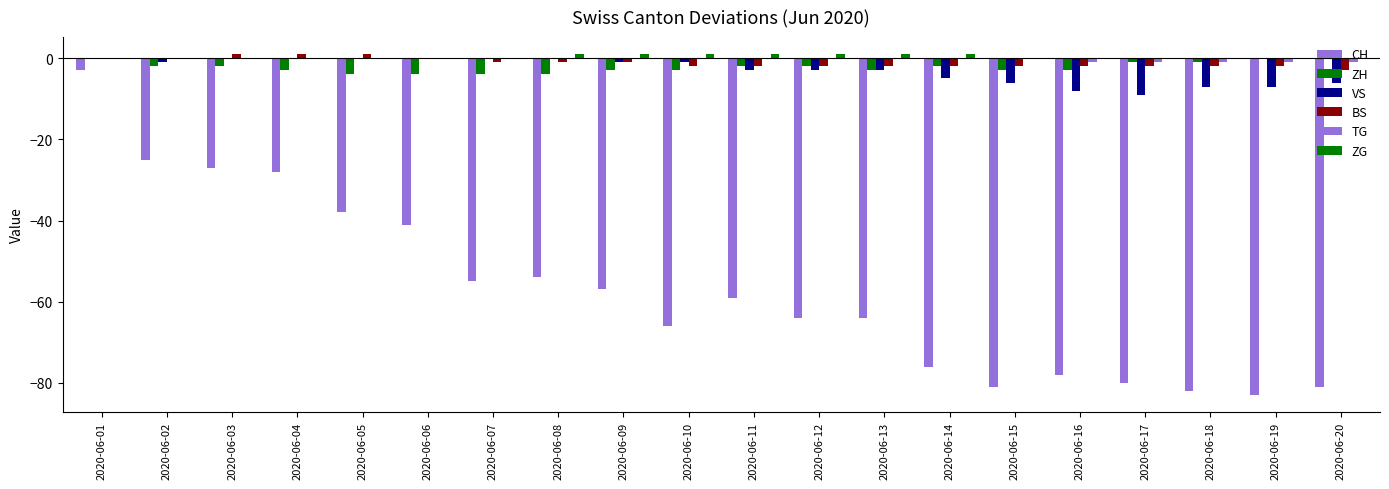

Reading left to right, transcribe all the data shown in this chart.

CH: 2020-06-01=-3	2020-06-02=-25	2020-06-03=-27	2020-06-04=-28	2020-06-05=-38	2020-06-06=-41	2020-06-07=-55	2020-06-08=-54	2020-06-09=-57	2020-06-10=-66	2020-06-11=-59	2020-06-12=-64	2020-06-13=-64	2020-06-14=-76	2020-06-15=-81	2020-06-16=-78	2020-06-17=-80	2020-06-18=-82	2020-06-19=-83	2020-06-20=-81
ZH: 2020-06-01=0	2020-06-02=-2	2020-06-03=-2	2020-06-04=-3	2020-06-05=-4	2020-06-06=-4	2020-06-07=-4	2020-06-08=-4	2020-06-09=-3	2020-06-10=-3	2020-06-11=-2	2020-06-12=-2	2020-06-13=-3	2020-06-14=-2	2020-06-15=-3	2020-06-16=-3	2020-06-17=-1	2020-06-18=-1	2020-06-19=0	2020-06-20=0
VS: 2020-06-01=0	2020-06-02=-1	2020-06-03=0	2020-06-04=0	2020-06-05=0	2020-06-06=0	2020-06-07=0	2020-06-08=0	2020-06-09=-1	2020-06-10=-1	2020-06-11=-3	2020-06-12=-3	2020-06-13=-3	2020-06-14=-5	2020-06-15=-6	2020-06-16=-8	2020-06-17=-9	2020-06-18=-7	2020-06-19=-7	2020-06-20=-6
BS: 2020-06-01=0	2020-06-02=0	2020-06-03=1	2020-06-04=1	2020-06-05=1	2020-06-06=0	2020-06-07=-1	2020-06-08=-1	2020-06-09=-1	2020-06-10=-2	2020-06-11=-2	2020-06-12=-2	2020-06-13=-2	2020-06-14=-2	2020-06-15=-2	2020-06-16=-2	2020-06-17=-2	2020-06-18=-2	2020-06-19=-2	2020-06-20=-3
TG: 2020-06-01=0	2020-06-02=0	2020-06-03=0	2020-06-04=0	2020-06-05=0	2020-06-06=0	2020-06-07=0	2020-06-08=0	2020-06-09=0	2020-06-10=0	2020-06-11=0	2020-06-12=0	2020-06-13=0	2020-06-14=0	2020-06-15=0	2020-06-16=-1	2020-06-17=-1	2020-06-18=-1	2020-06-19=-1	2020-06-20=-1
ZG: 2020-06-01=0	2020-06-02=0	2020-06-03=0	2020-06-04=0	2020-06-05=0	2020-06-06=0	2020-06-07=0	2020-06-08=1	2020-06-09=1	2020-06-10=1	2020-06-11=1	2020-06-12=1	2020-06-13=1	2020-06-14=1	2020-06-15=0	2020-06-16=0	2020-06-17=0	2020-06-18=0	2020-06-19=0	2020-06-20=0